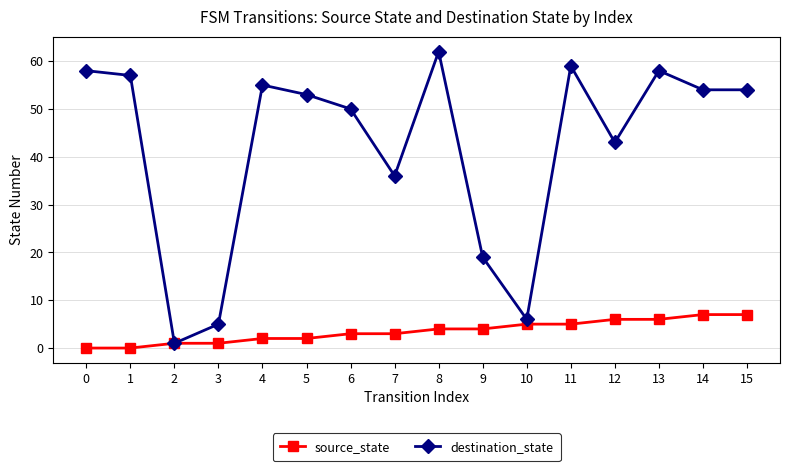

Is the value of source_state at 10 greater than the value of destination_state at 7?

No